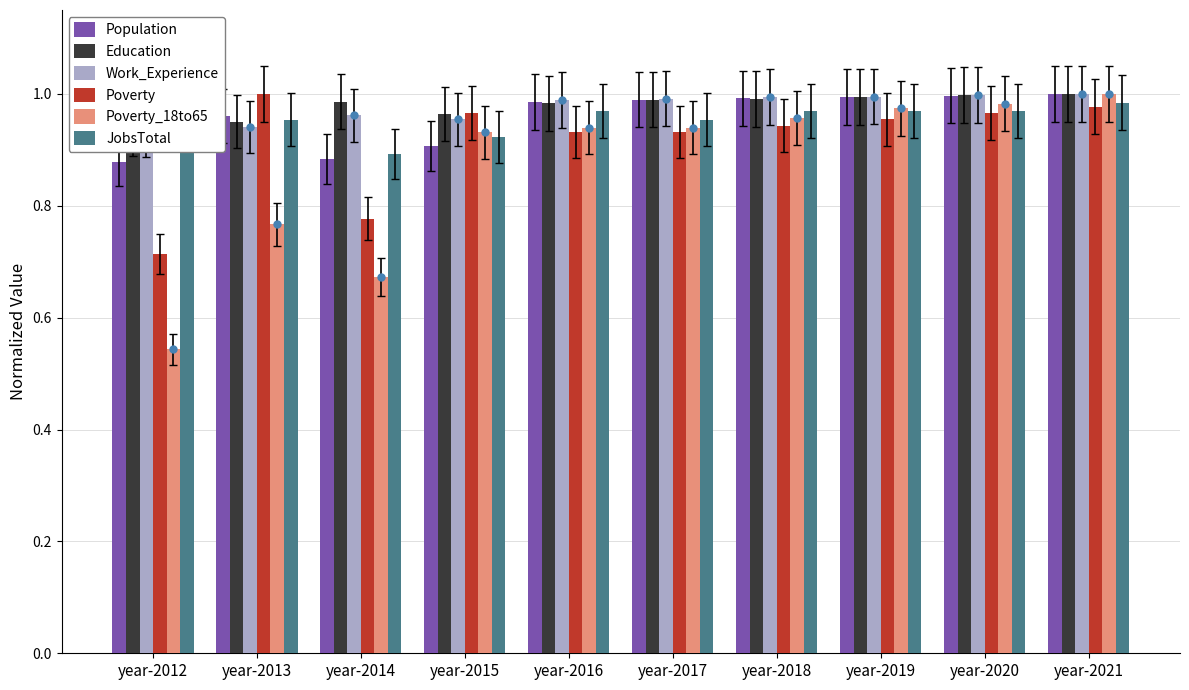

What is the total value across all series at year-2015?

5.6